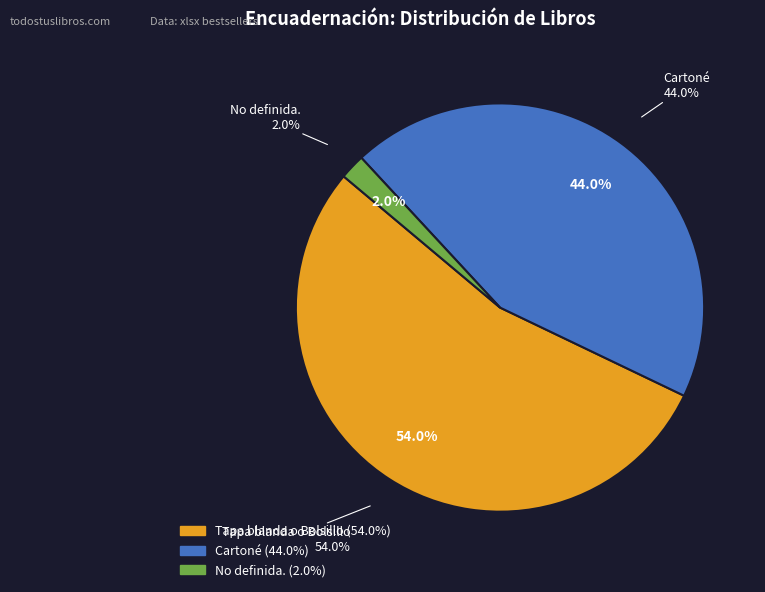

Does any single category account for the majority?

Yes